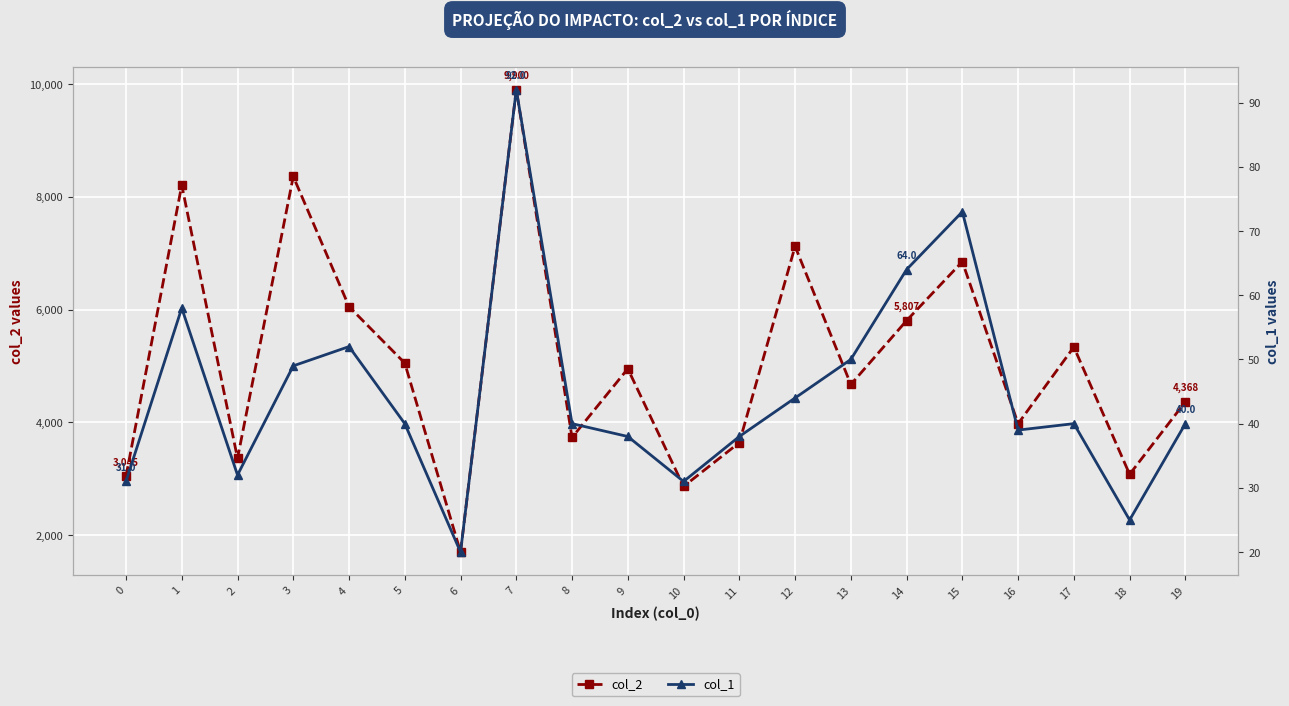

The col_2 series shows 8210 at 1. True or false?

True